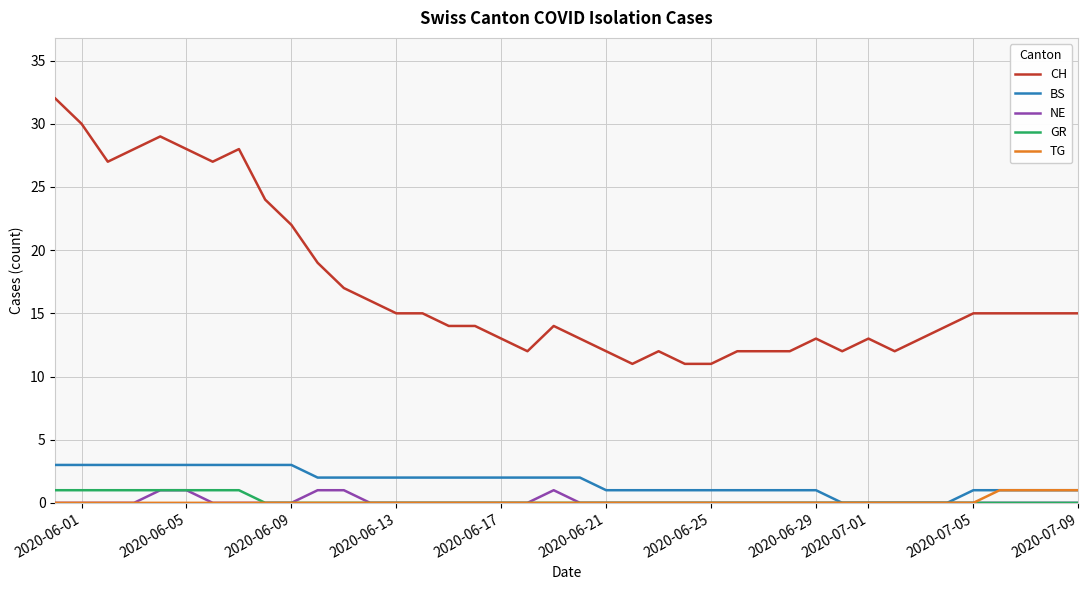

Which series has the largest total across all categories?

CH